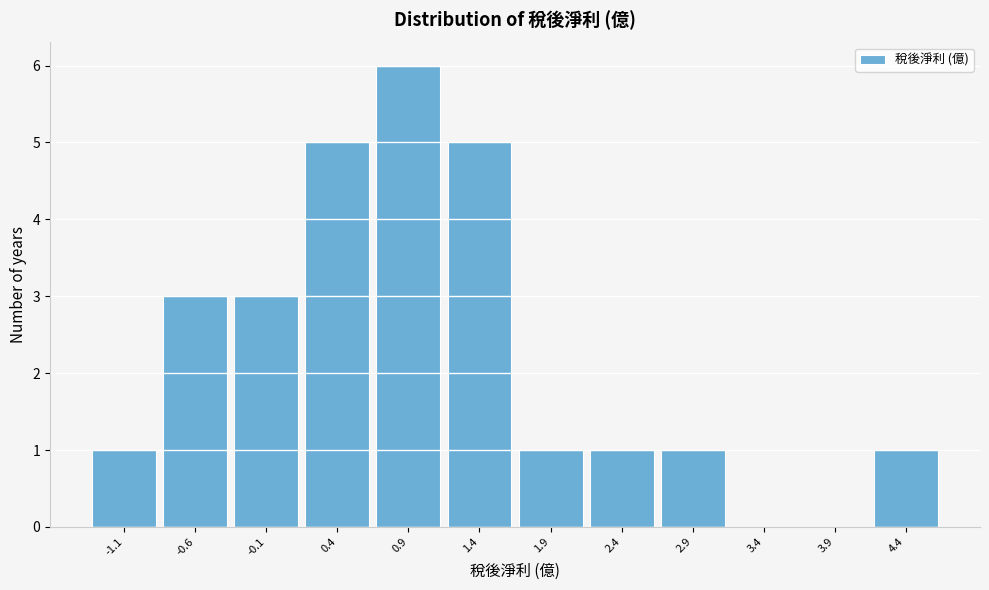

Reading left to right, transcribe all the data shown in this chart.

-1.1=1	-0.6=3	-0.1=3	0.4=5	0.9=6	1.4=5	1.9=1	2.4=1	2.9=1	3.4=0	3.9=0	4.4=1